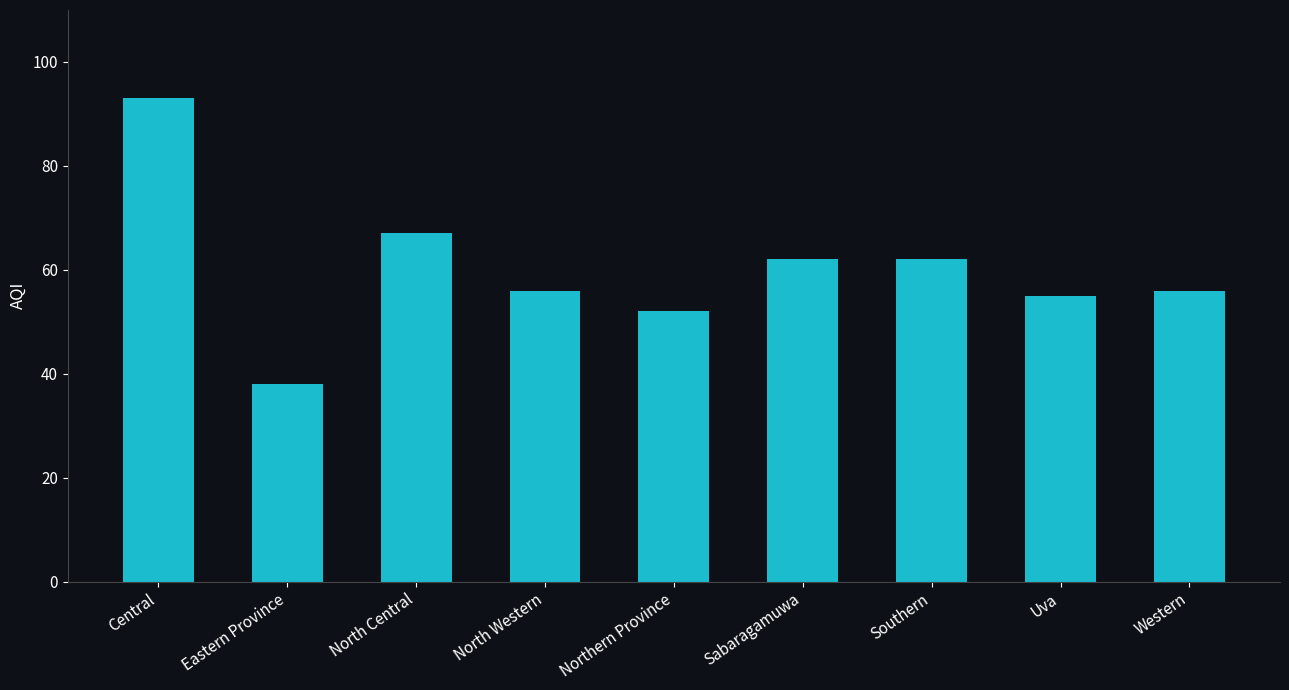

What is the difference between the maximum and minimum values?

55